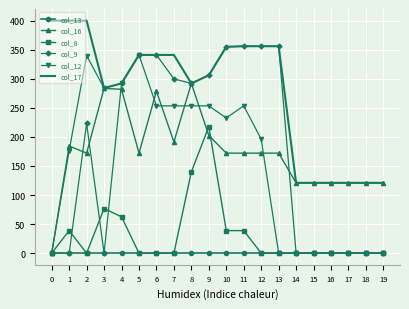

Which series has the largest range (max minus min)?

col_9